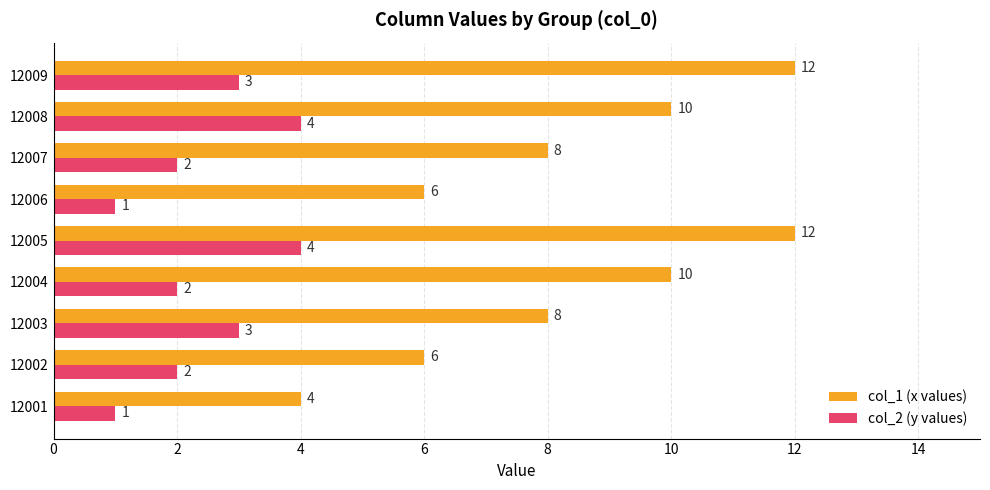

What are all the series names shown in the legend?

col_1 (x values), col_2 (y values)